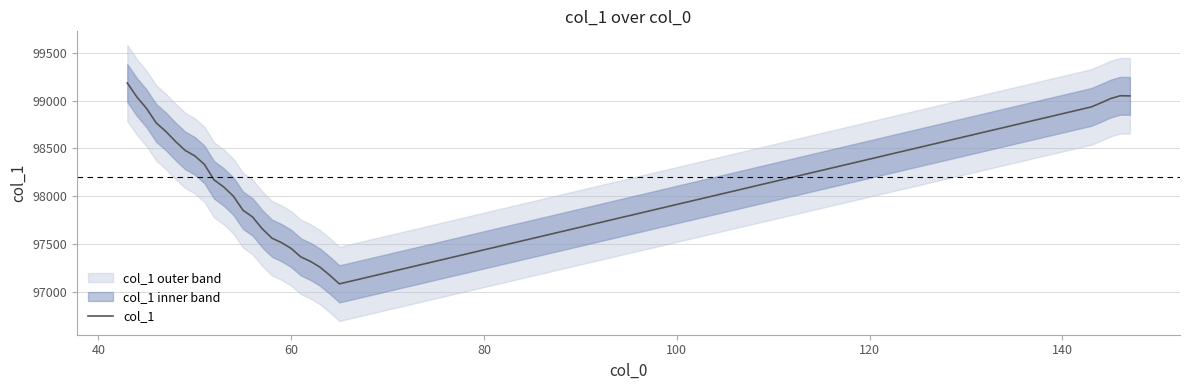

What is the lowest value of the col_1 series?

97080.4